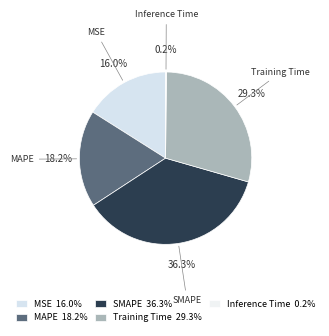

What is the largest slice in the pie chart?

SMAPE